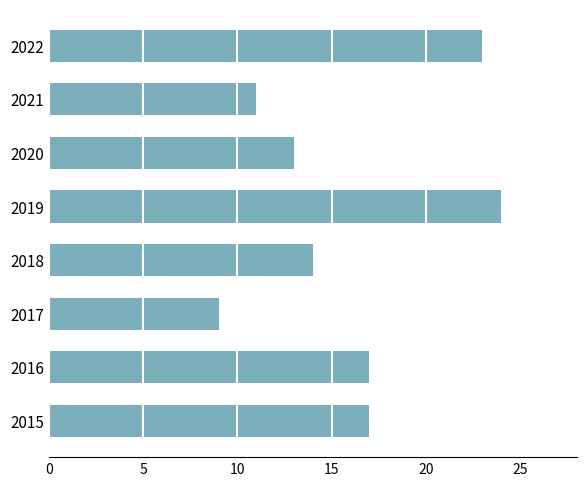

Is it true that the value at 2022 is 23?

True